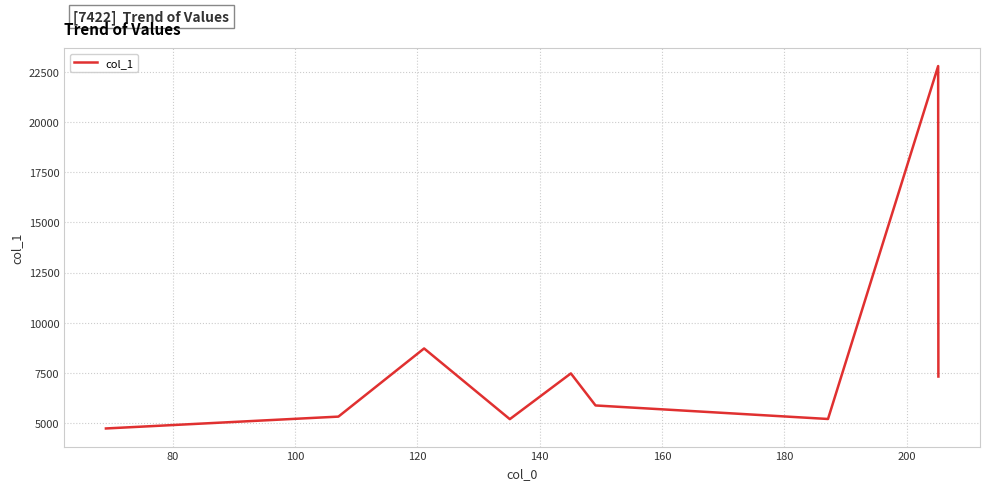

What is the minimum value shown in the chart?

4733.8